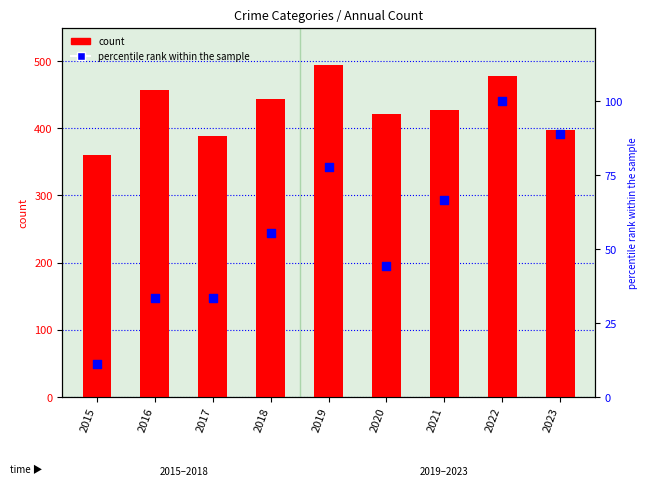

At how many categories does at least one series exceed 193?

9